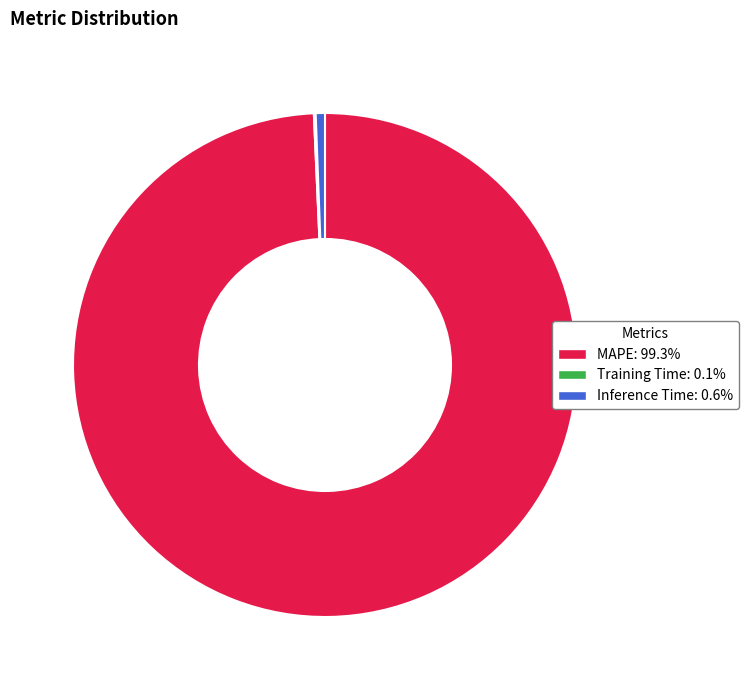

Do Inference Time and MAPE together represent more than half of the pie?

Yes